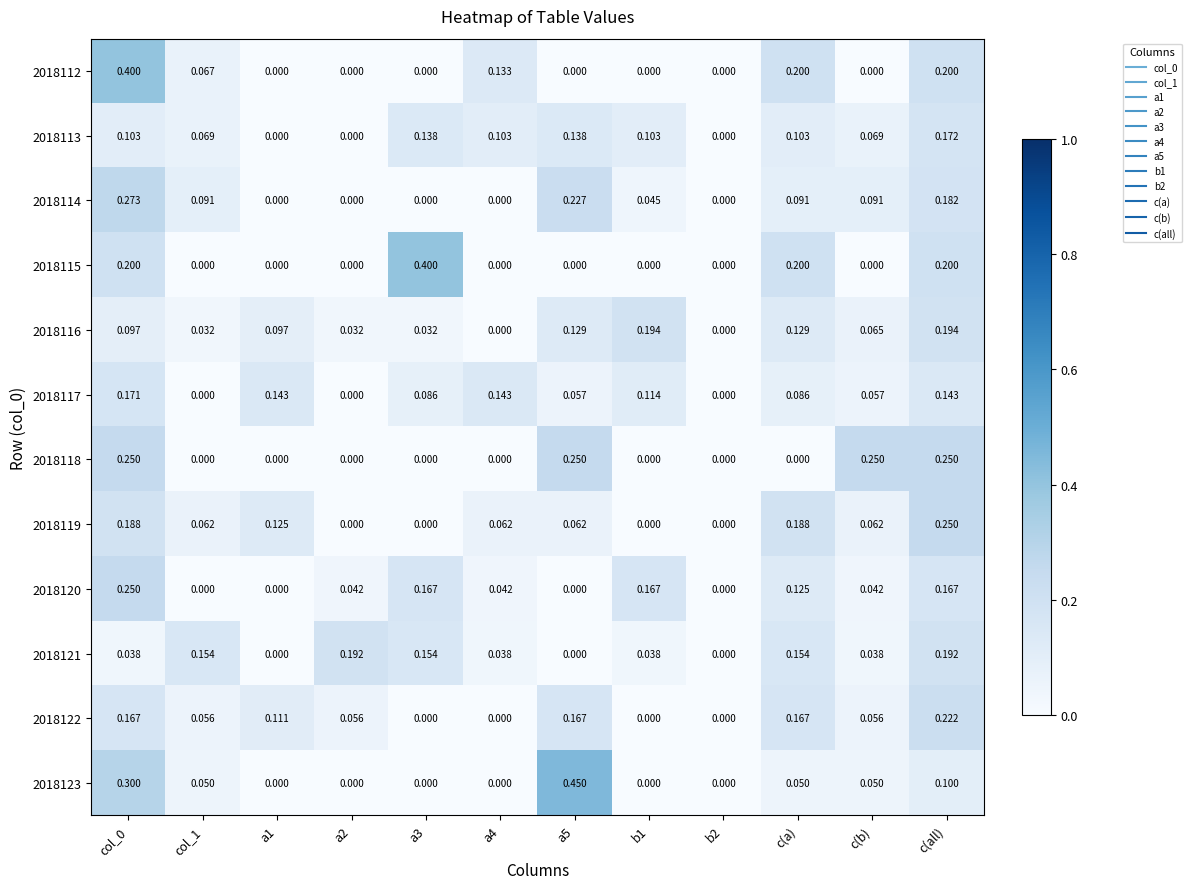

How many data points in 2018113 are above 0?

9